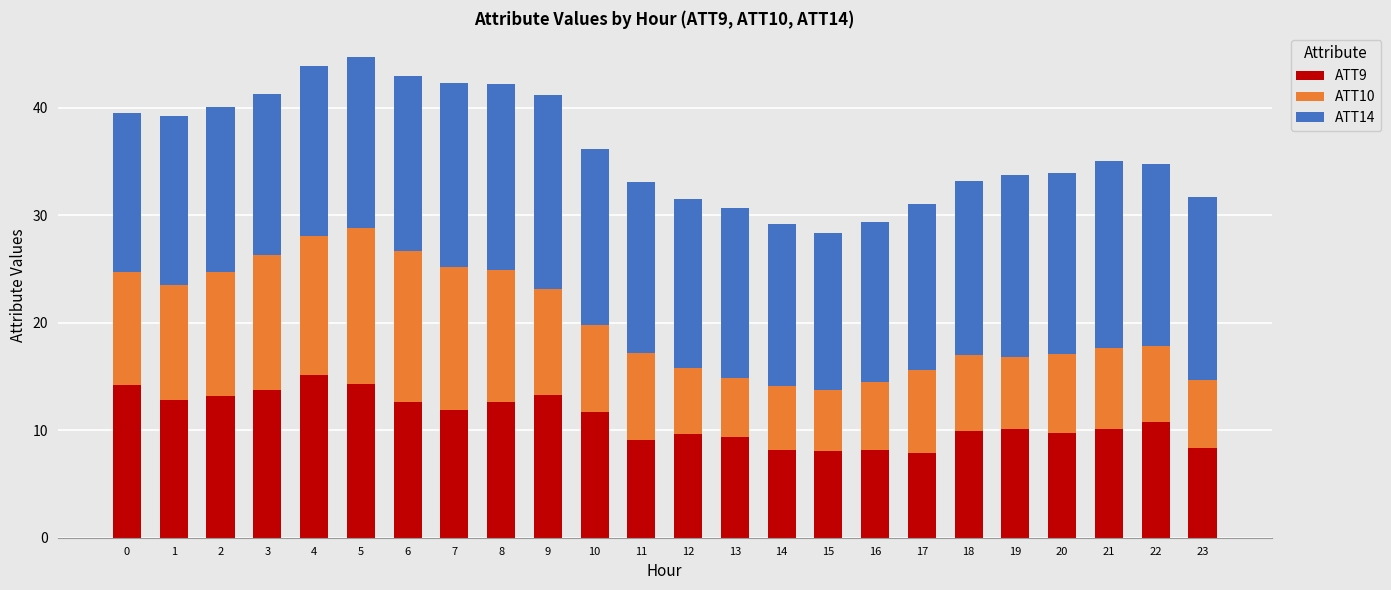

What is the total value across all series at 4?

43.9